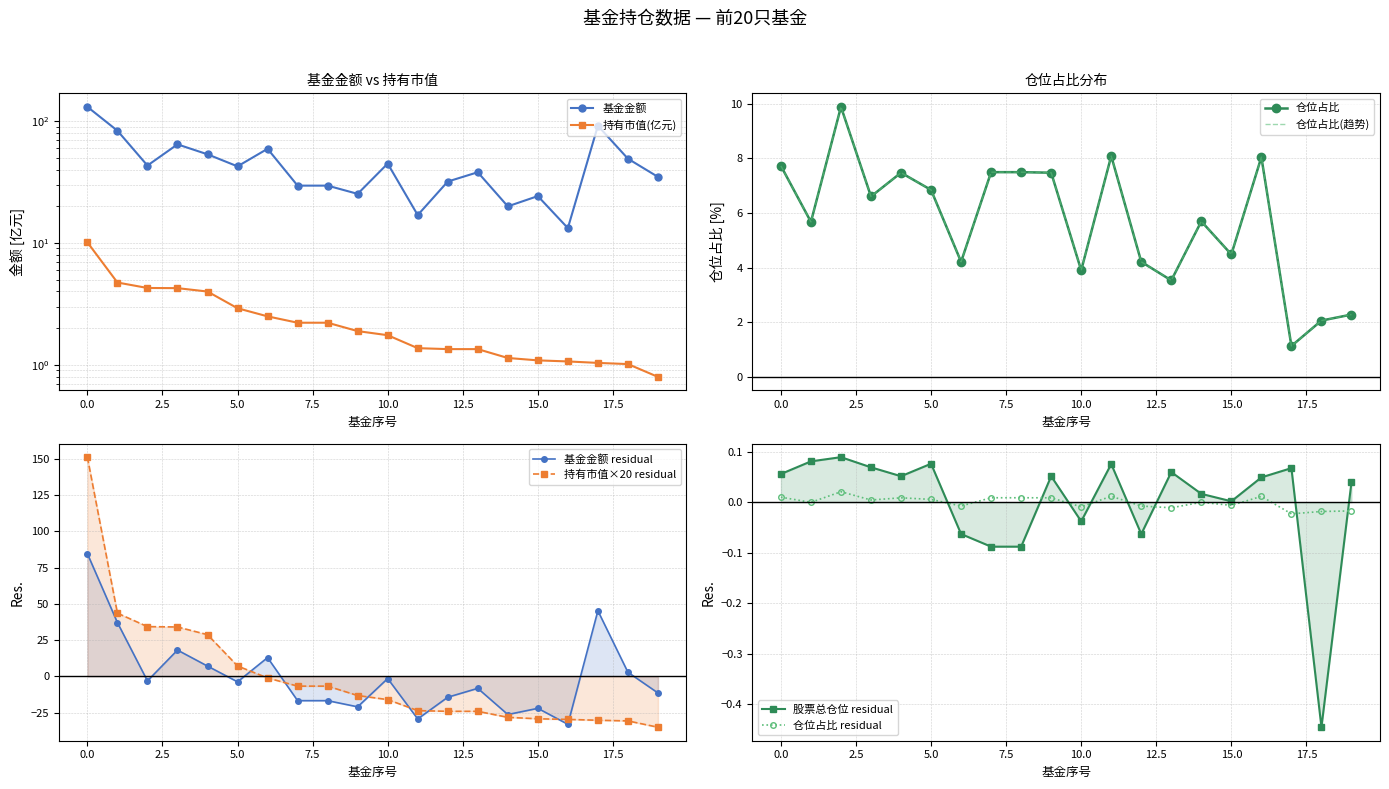

What value does the 持有市值(亿元) series have at 12?

1.3